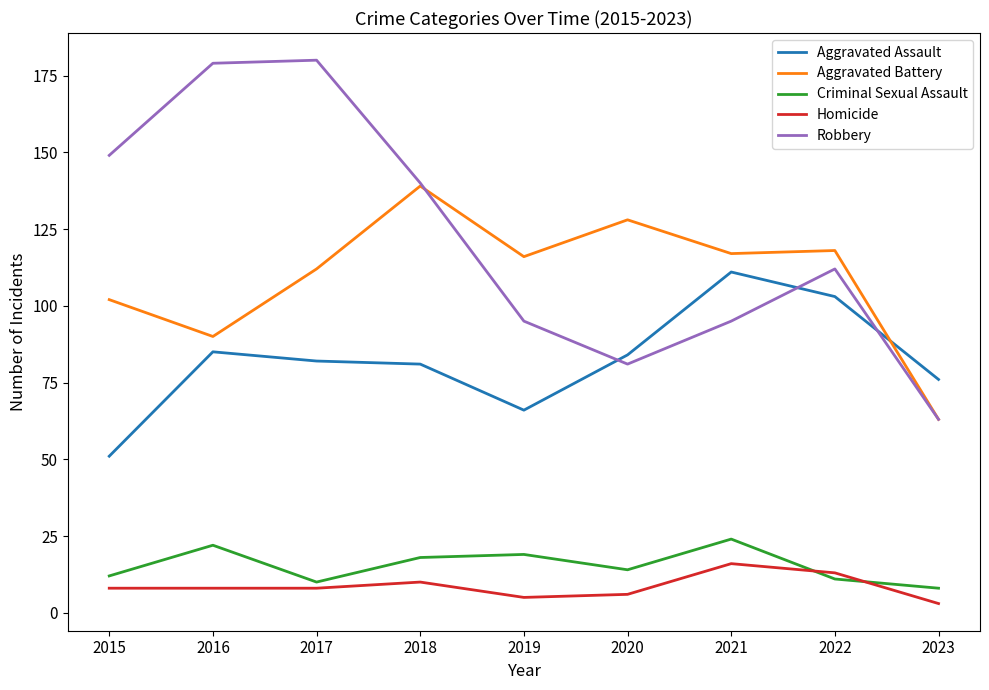

The value of Robbery at 2015 is 41. True or false?

False